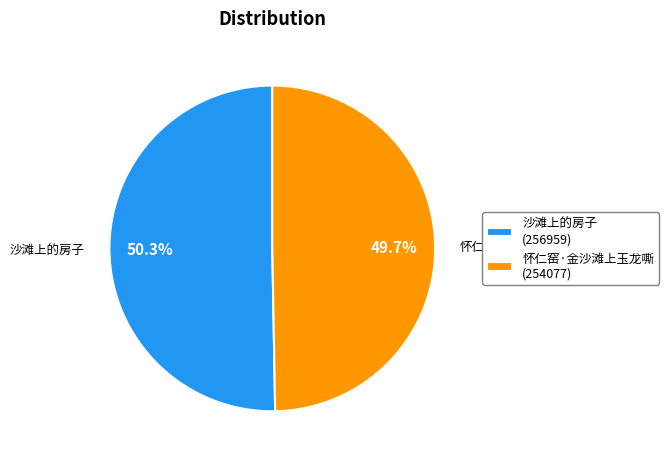

Which category accounts for the majority?

沙滩上的房子